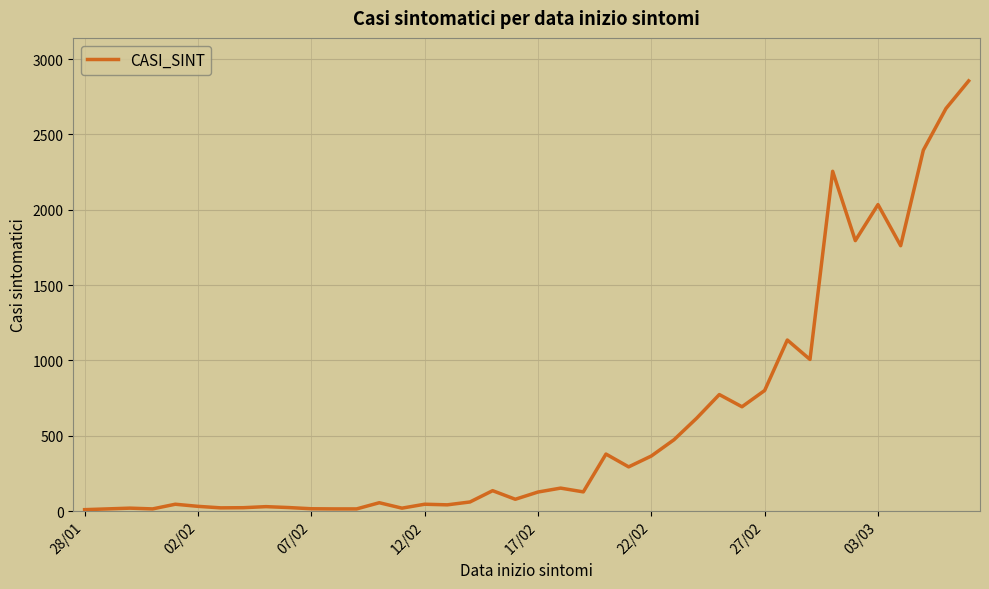

What is the difference between the maximum and minimum values?

2846